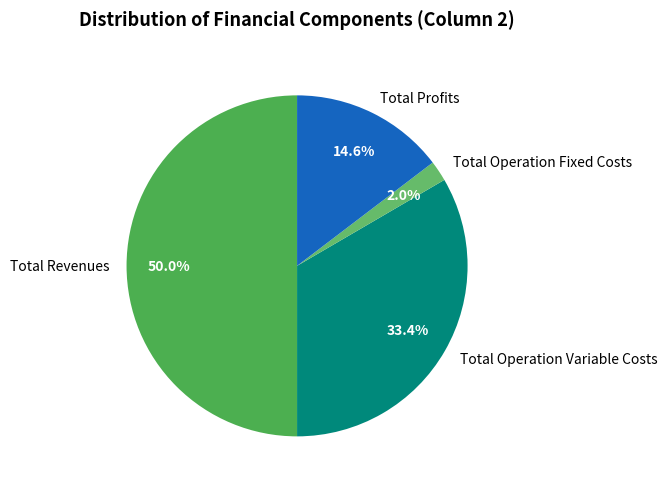

How many segments does this pie chart have?

4